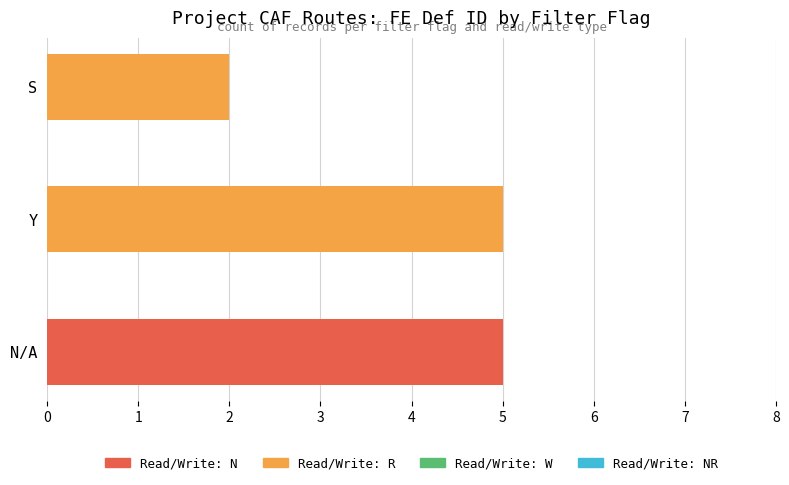

What is the total value across all series at Y?

5